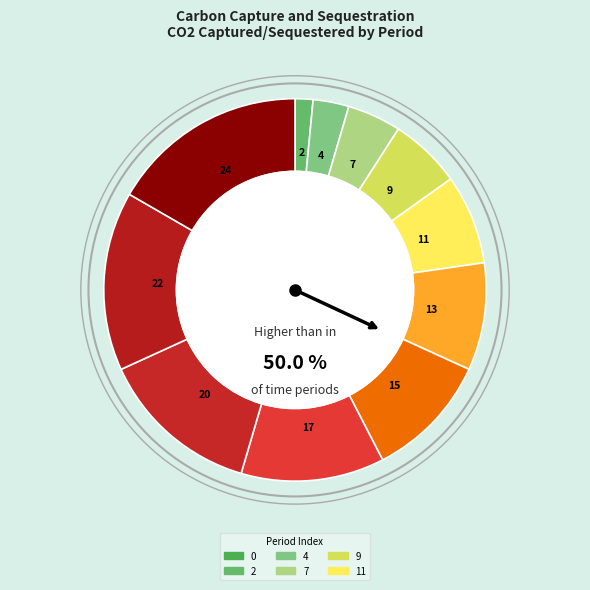

Is there a majority slice in this chart?

No